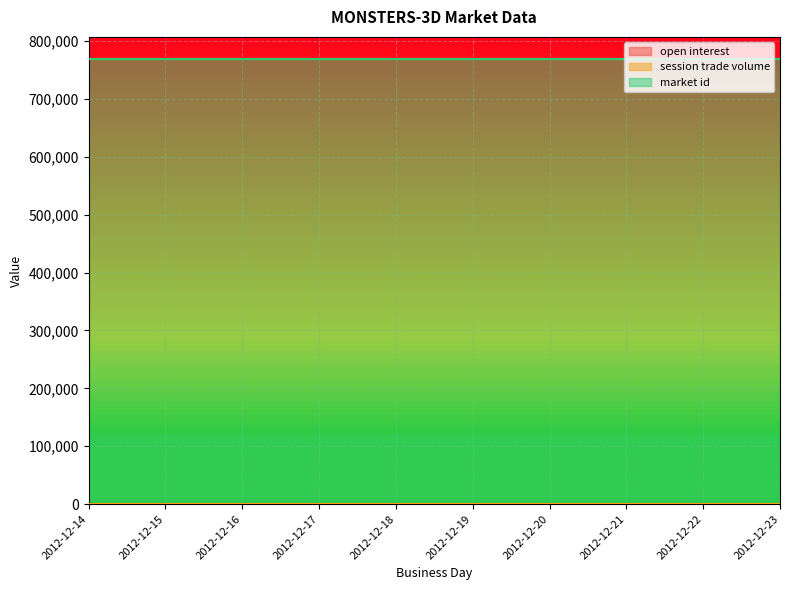

Between 2012-12-14 and 2012-12-21, which is larger?

2012-12-14